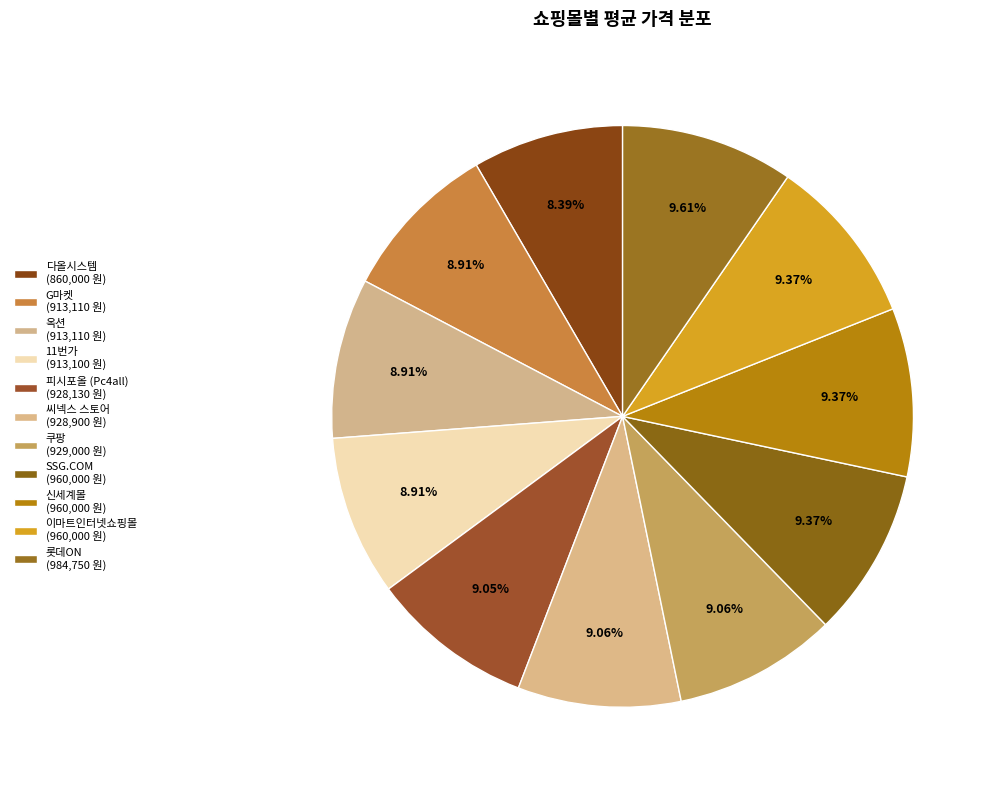

Count the number of slices in the pie.

11